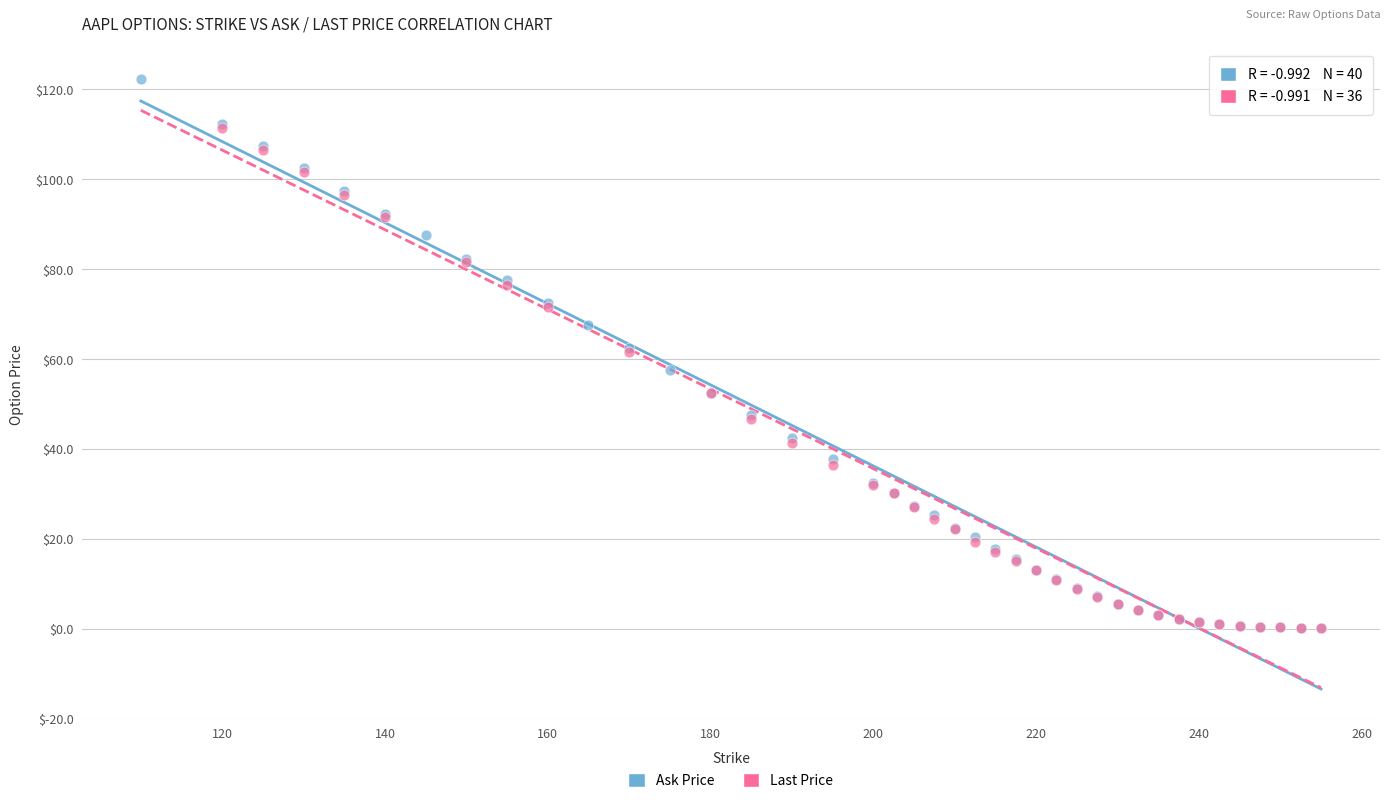

Which series has the largest Y range (max minus min)?

Ask Price